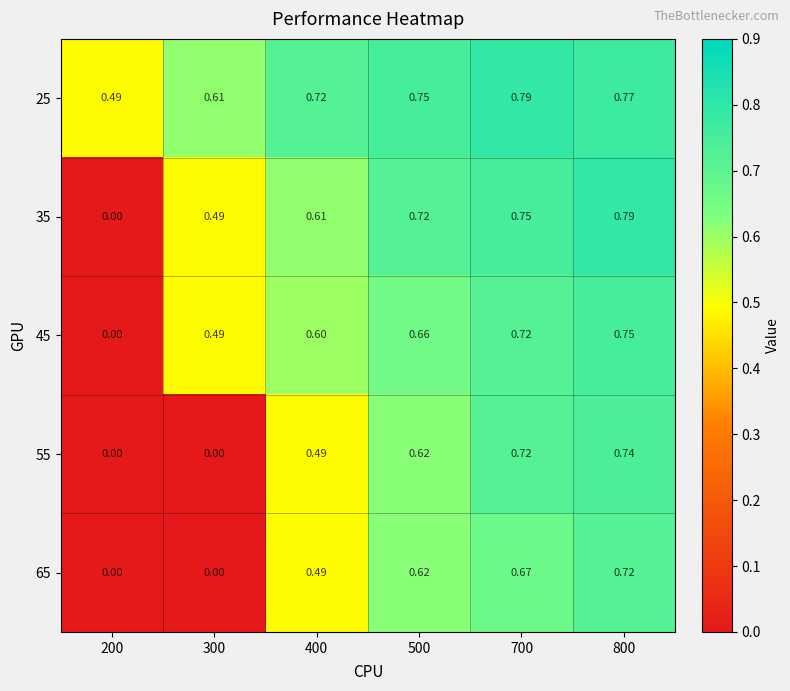

Is the value of 65 at 500 greater than the value of 25 at 500?

No